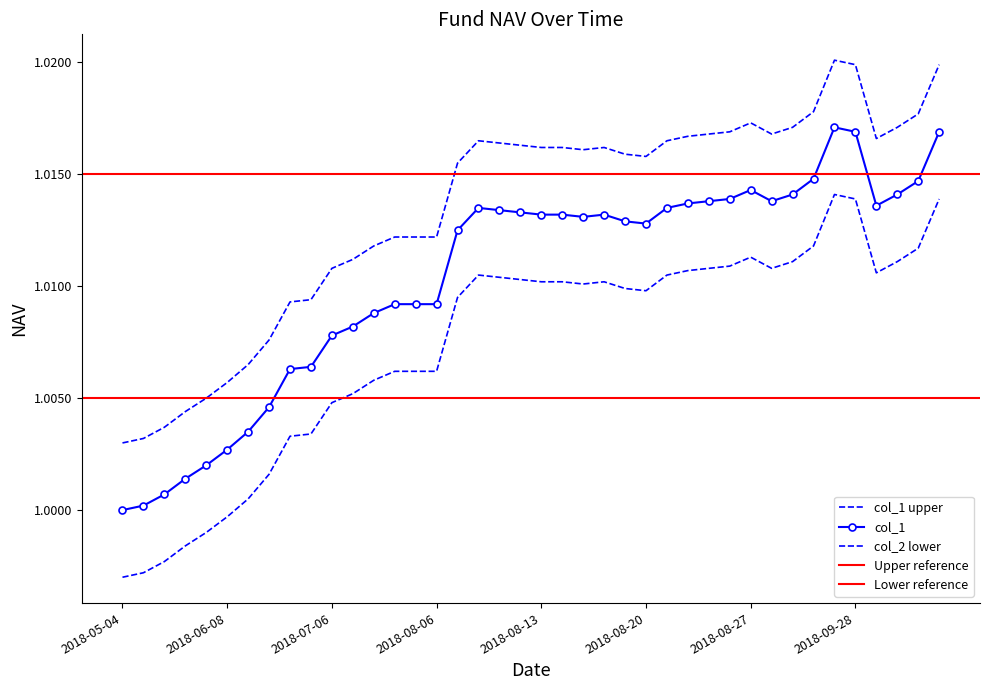

Which has a higher value, 2018-08-27 or 2018-06-22?

2018-08-27